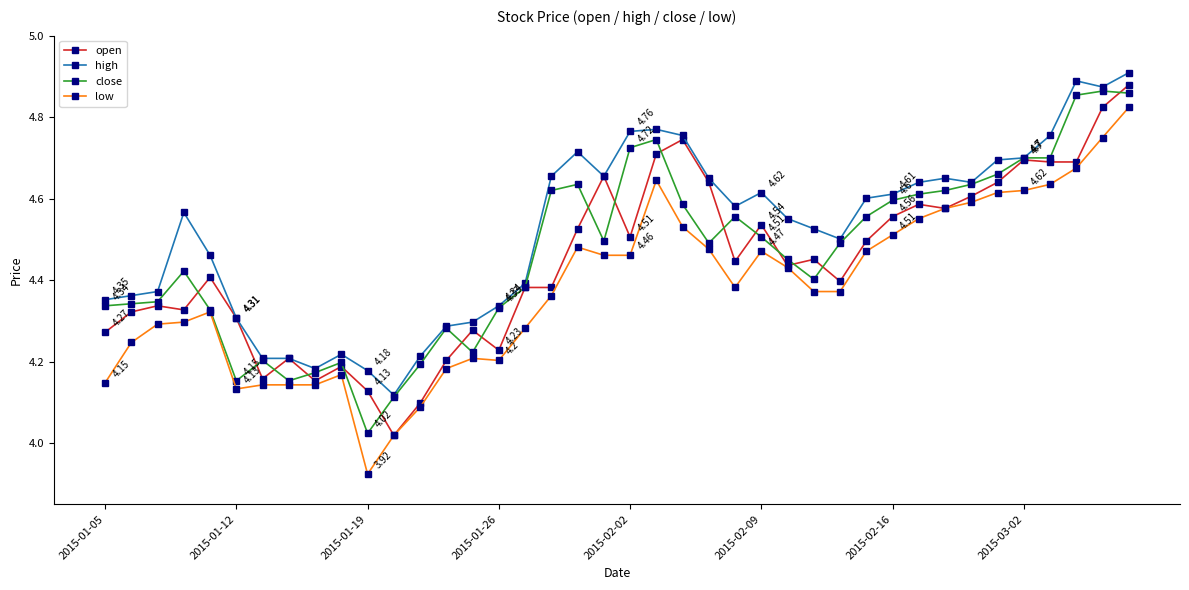

How many lines are shown in the chart?

4